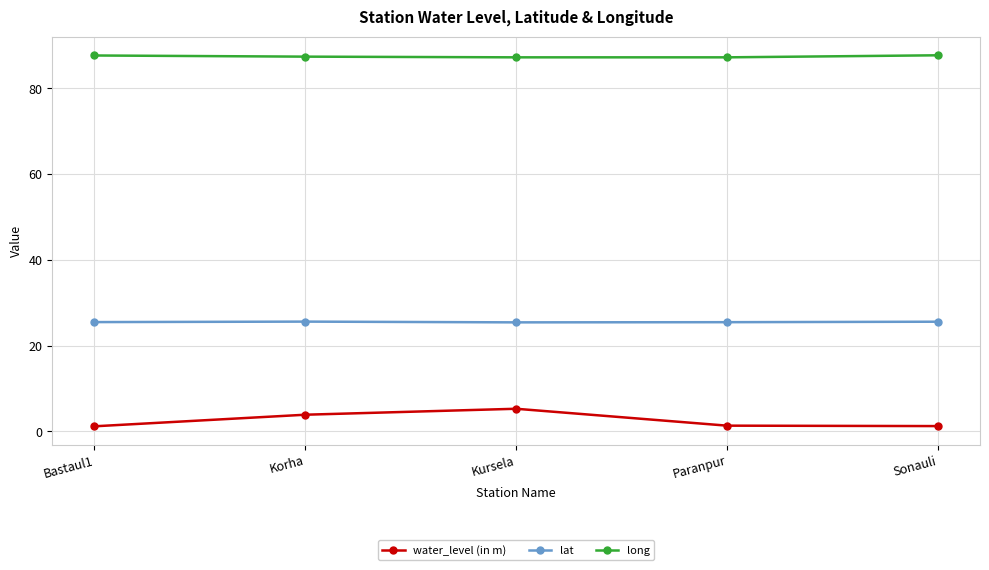

What is the lowest value of the lat series?

25.4